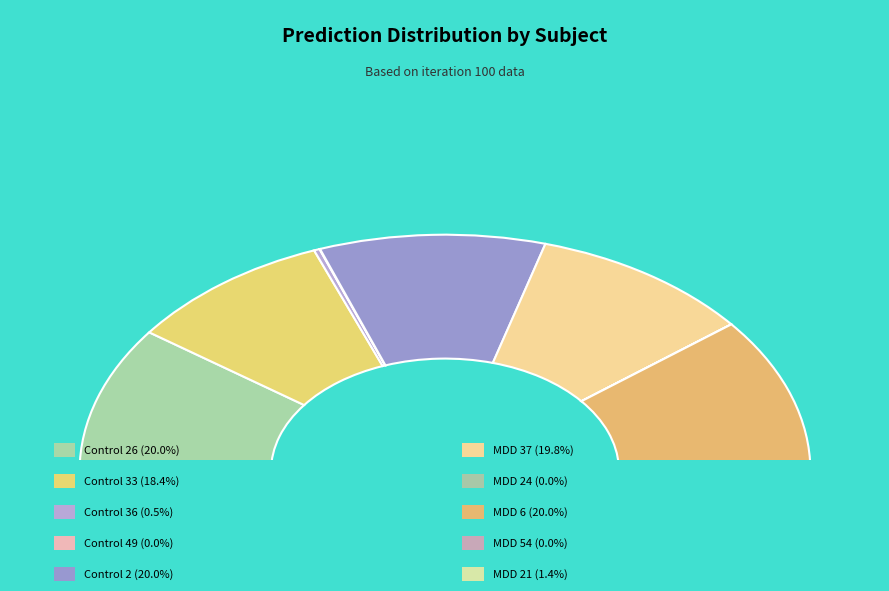

Does Control 33 represent more than half of the total?

No